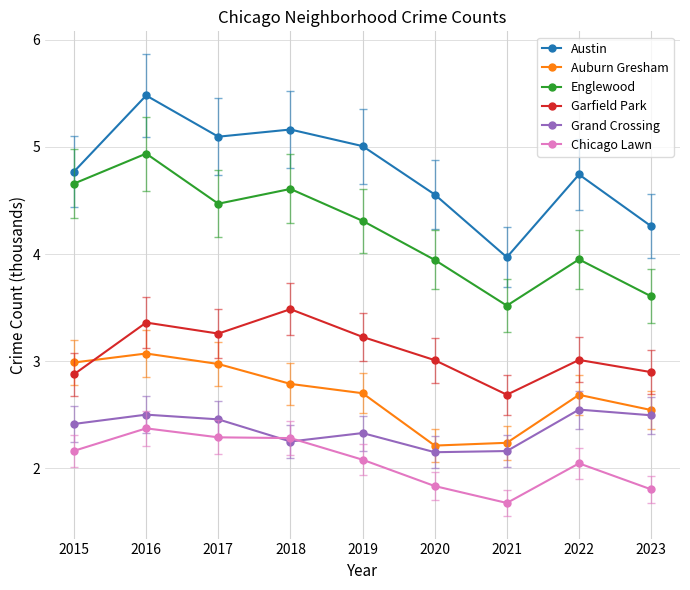

Is it true that Englewood equals 4.6 at 2018?

True